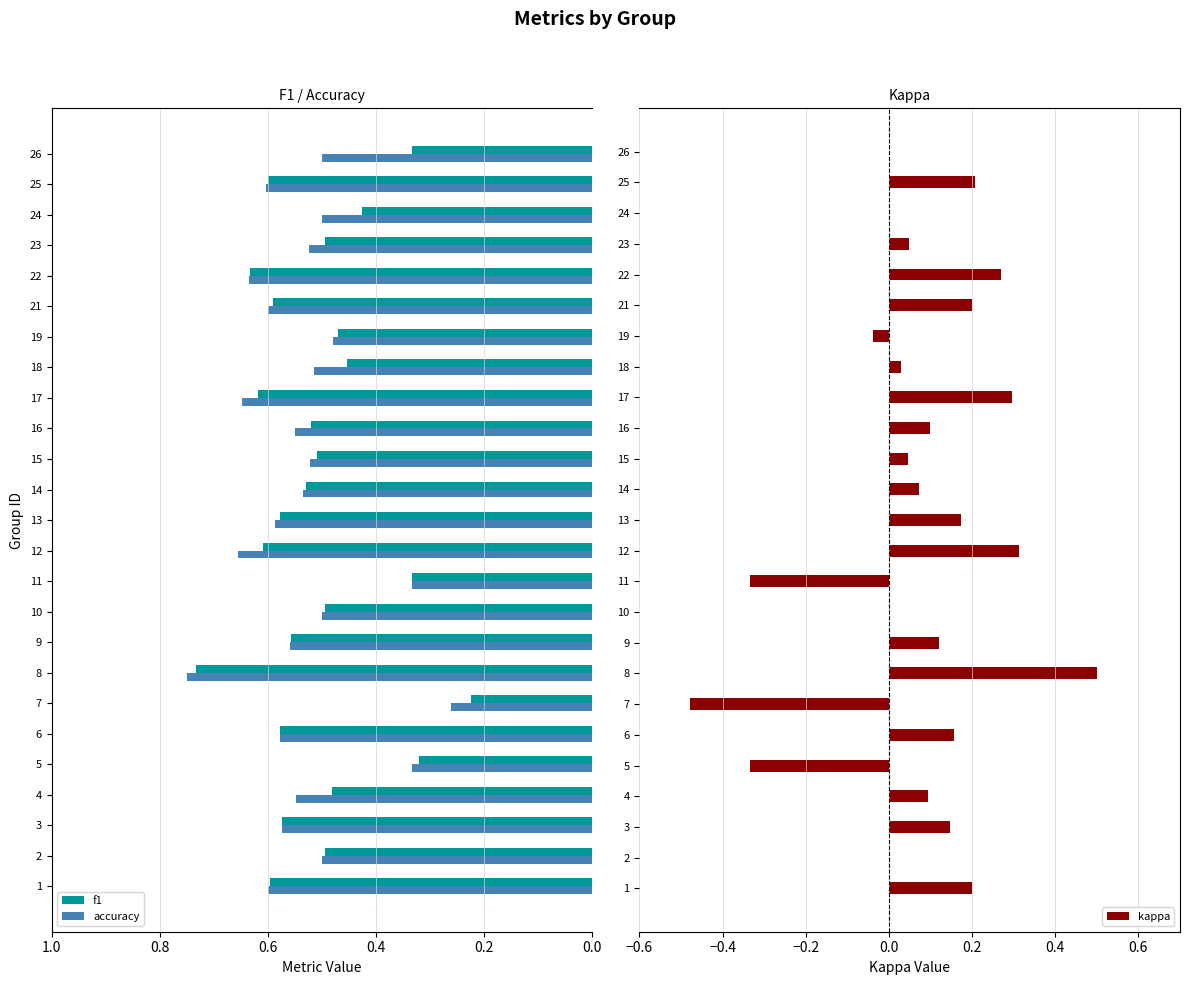

At which label is f1 closest to 0?

7